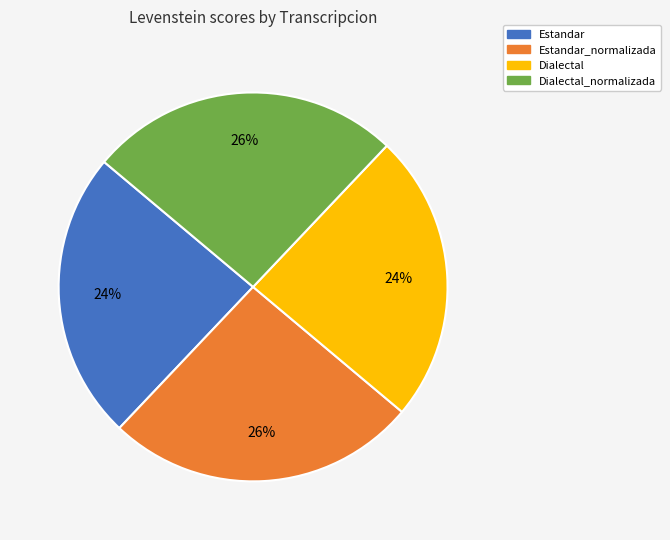

Is there a majority slice in this chart?

No